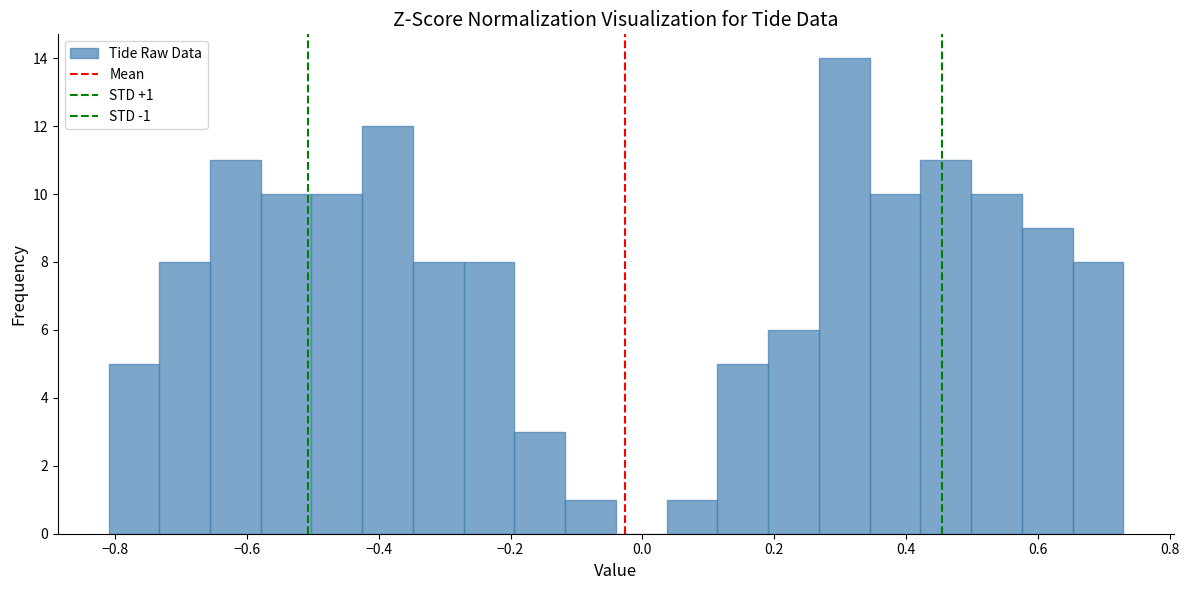

Read against the x-axis, roughly where is the centre of the tallest bar?

0.30